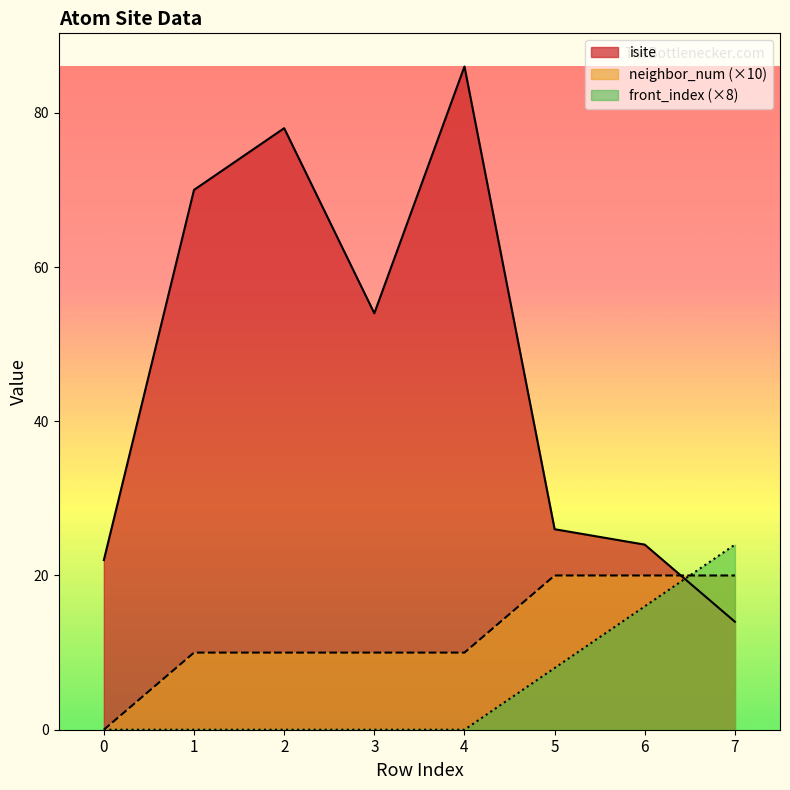

How many lines are shown in the chart?

3